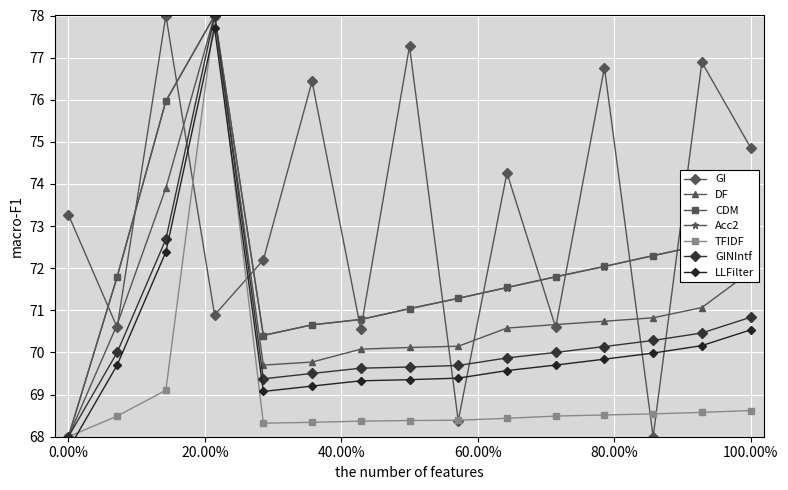

The value of DF at 100.00% is 71.9. True or false?

True